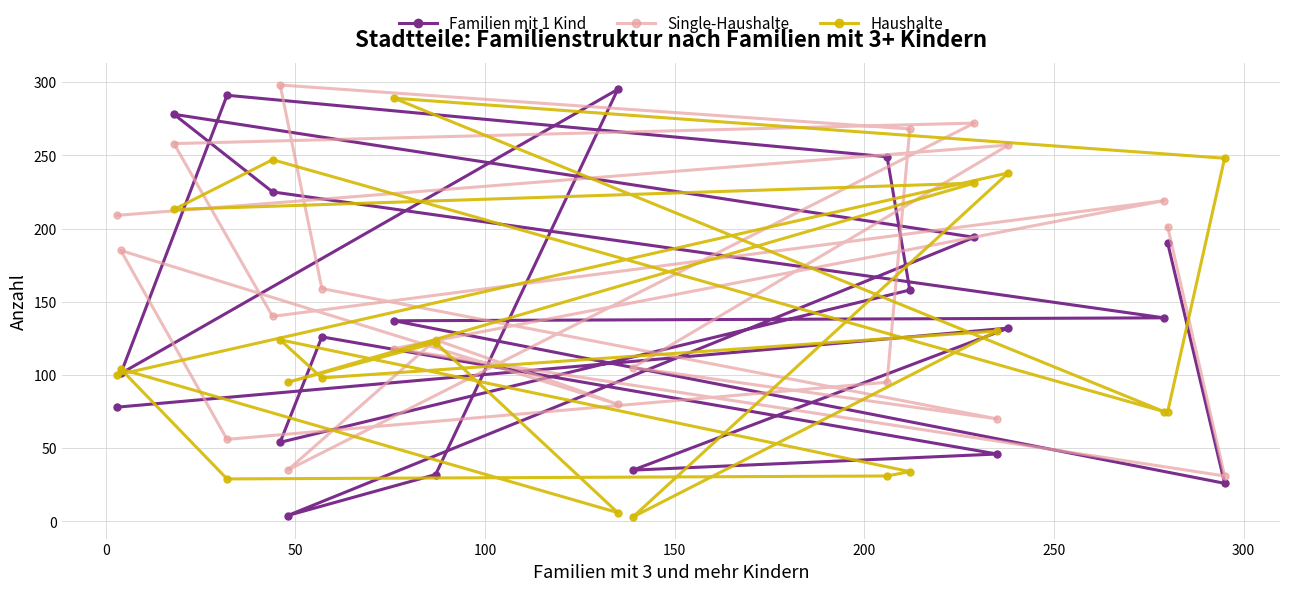

True or false: Familien mit 1 Kind has more than 2 interior local peaks.

True